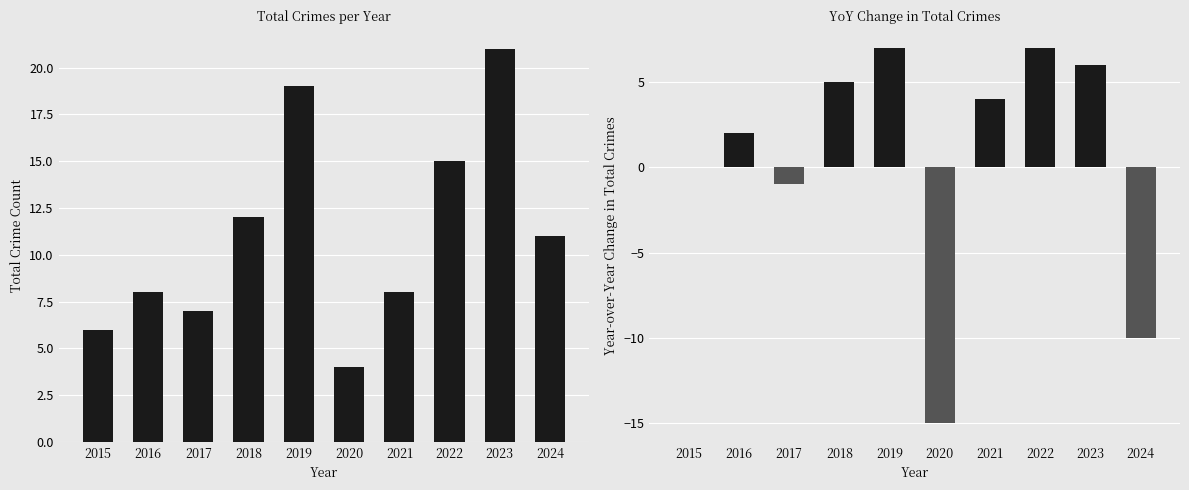

How many positive values does the YoY Change series have?

6